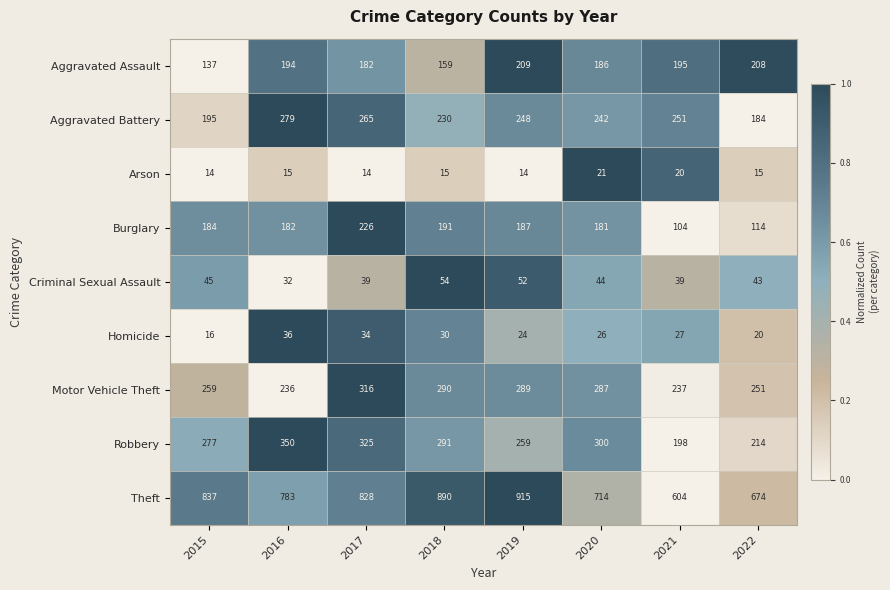

Which series has the largest range (max minus min)?

Theft